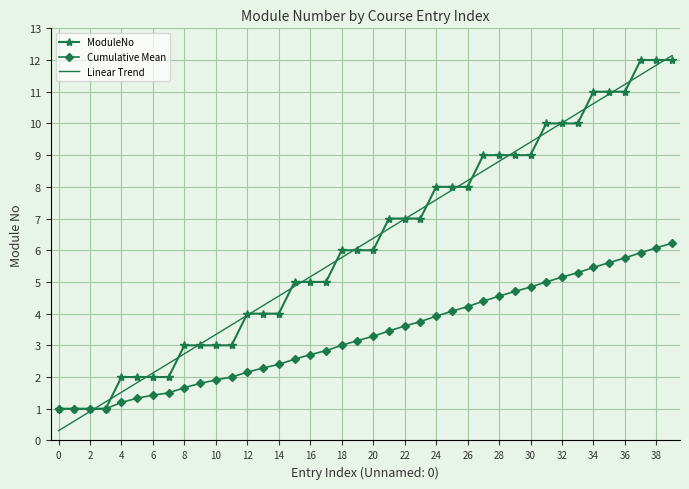

What is the lowest value of the Cumulative Mean series?

1.0